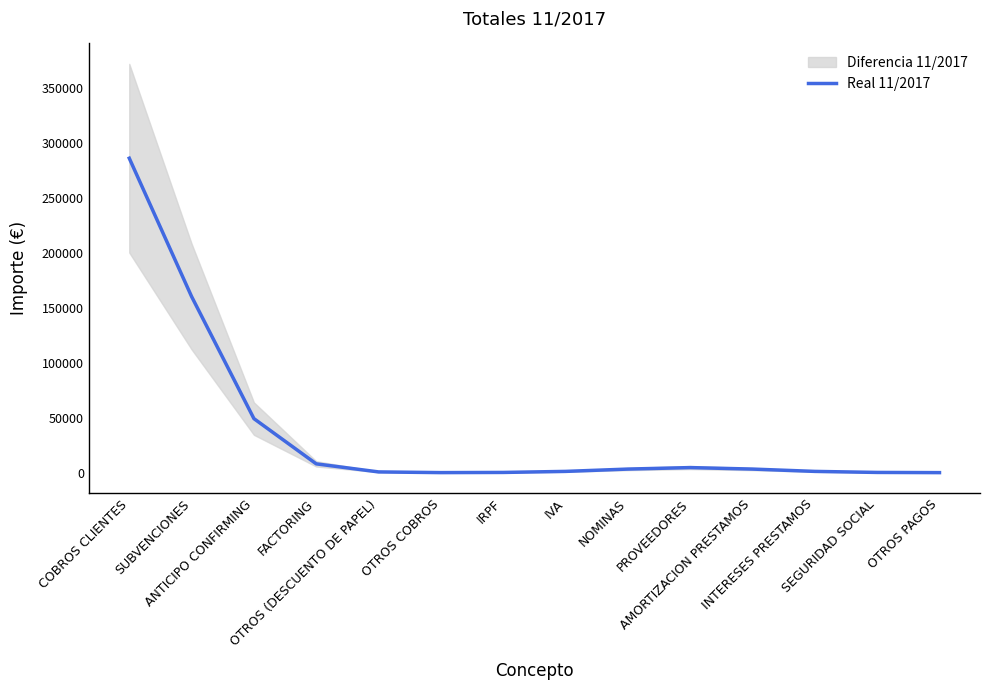

Where does the data first go above 3264?

COBROS CLIENTES